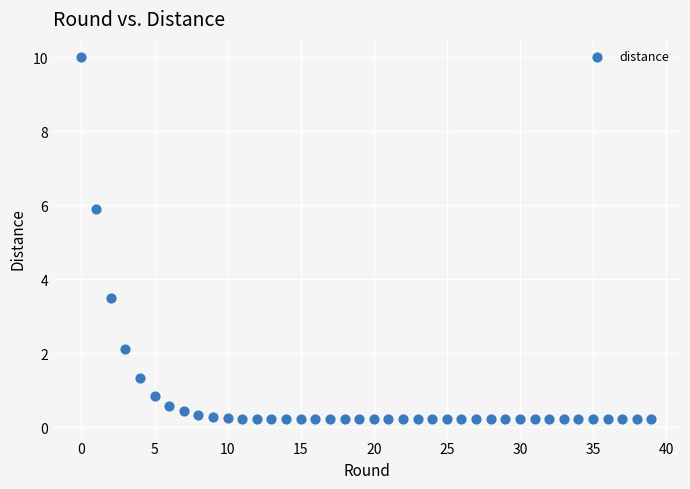

What Y value in the scatter plot is closest to 5?

5.9